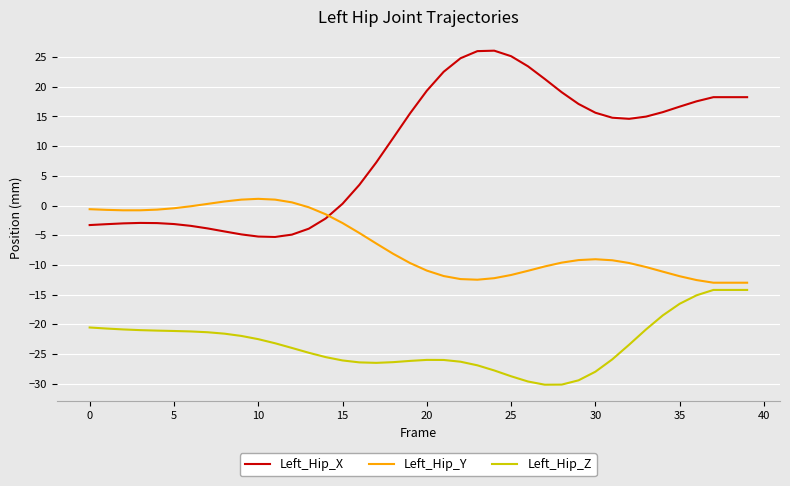

Which series has the largest total across all categories?

Left_Hip_X